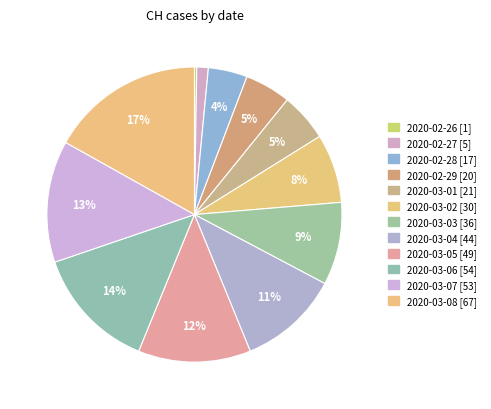

Approximately how many times larger is the value at 2020-02-29 compared to 2020-03-04?

0.5